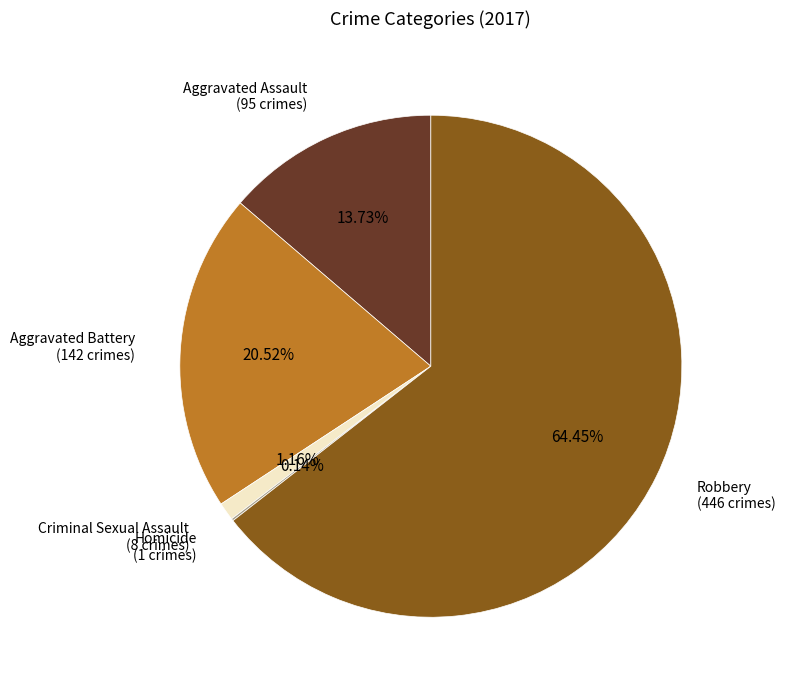

Which category has the biggest portion of the pie?

Robbery